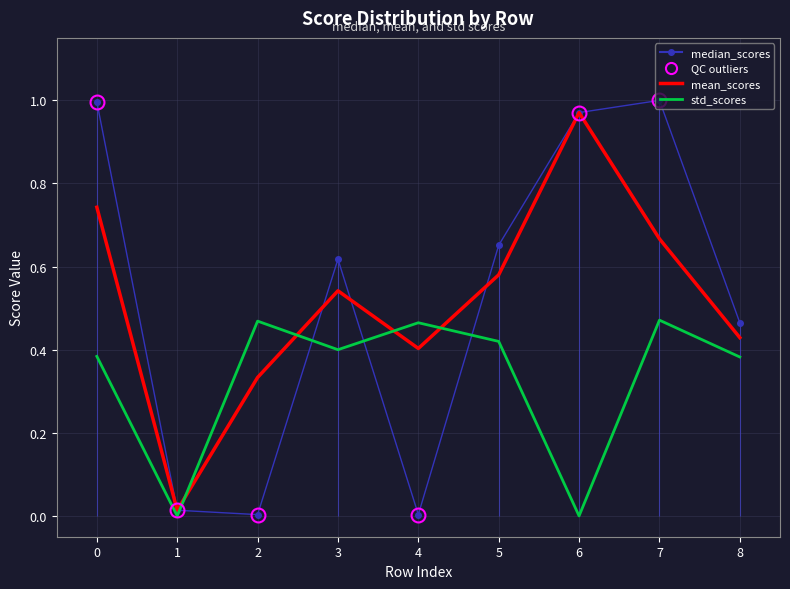

How many data points in std_scores are above 0?

7